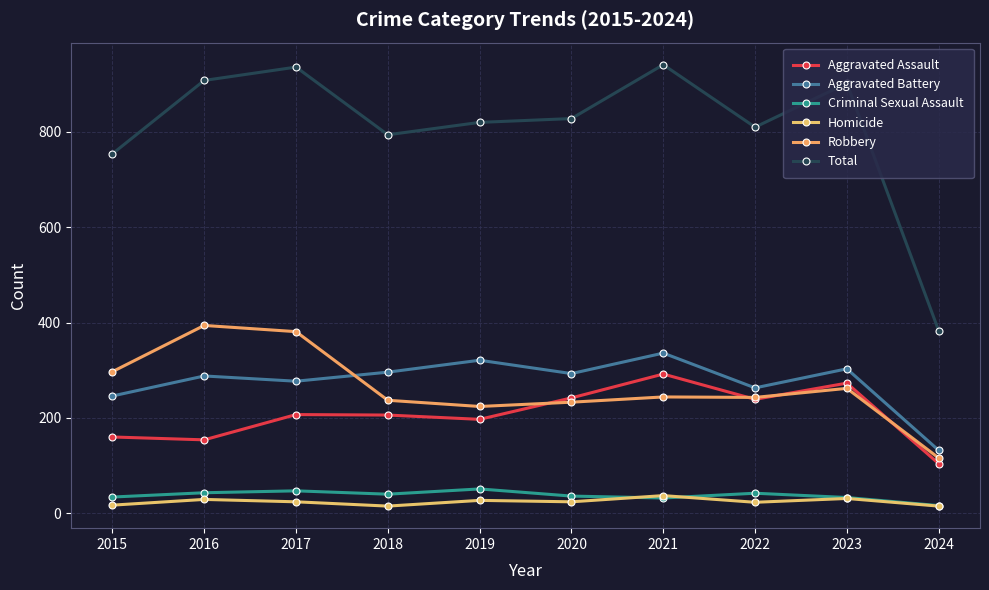

At which category is the sum across all series the highest?

2021